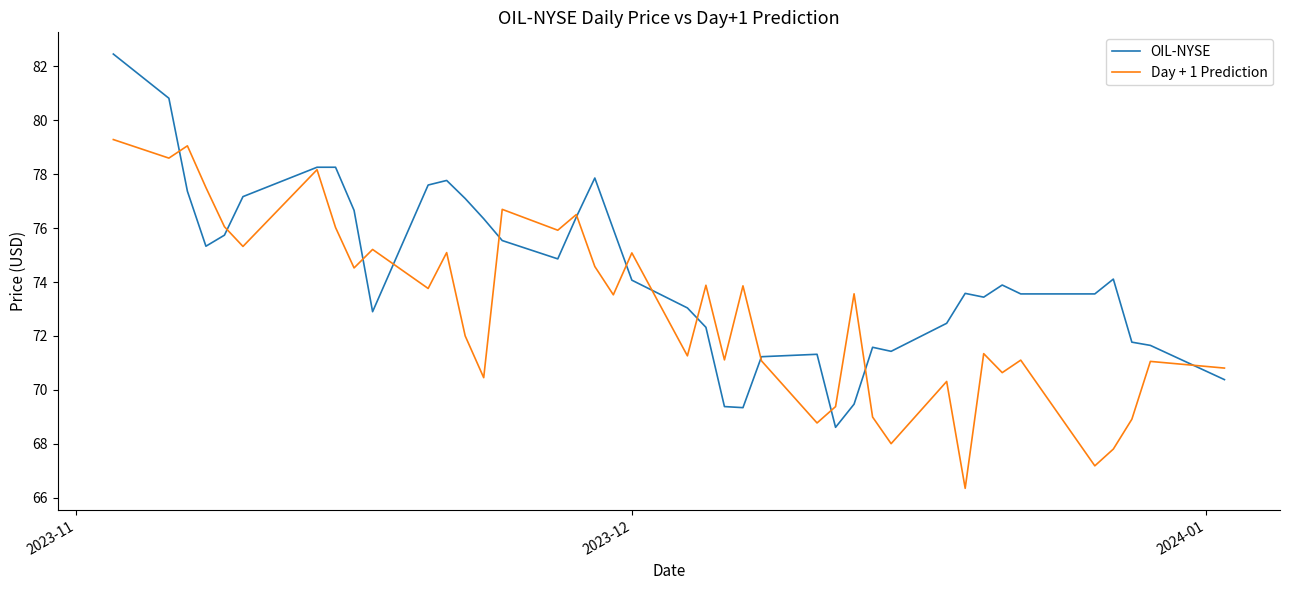

After their last crossing, which series has the higher values: Day + 1 Prediction or OIL-NYSE?

Day + 1 Prediction